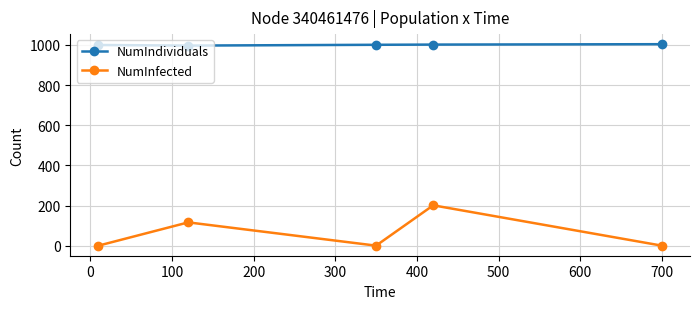

Which series has the largest total across all categories?

NumIndividuals